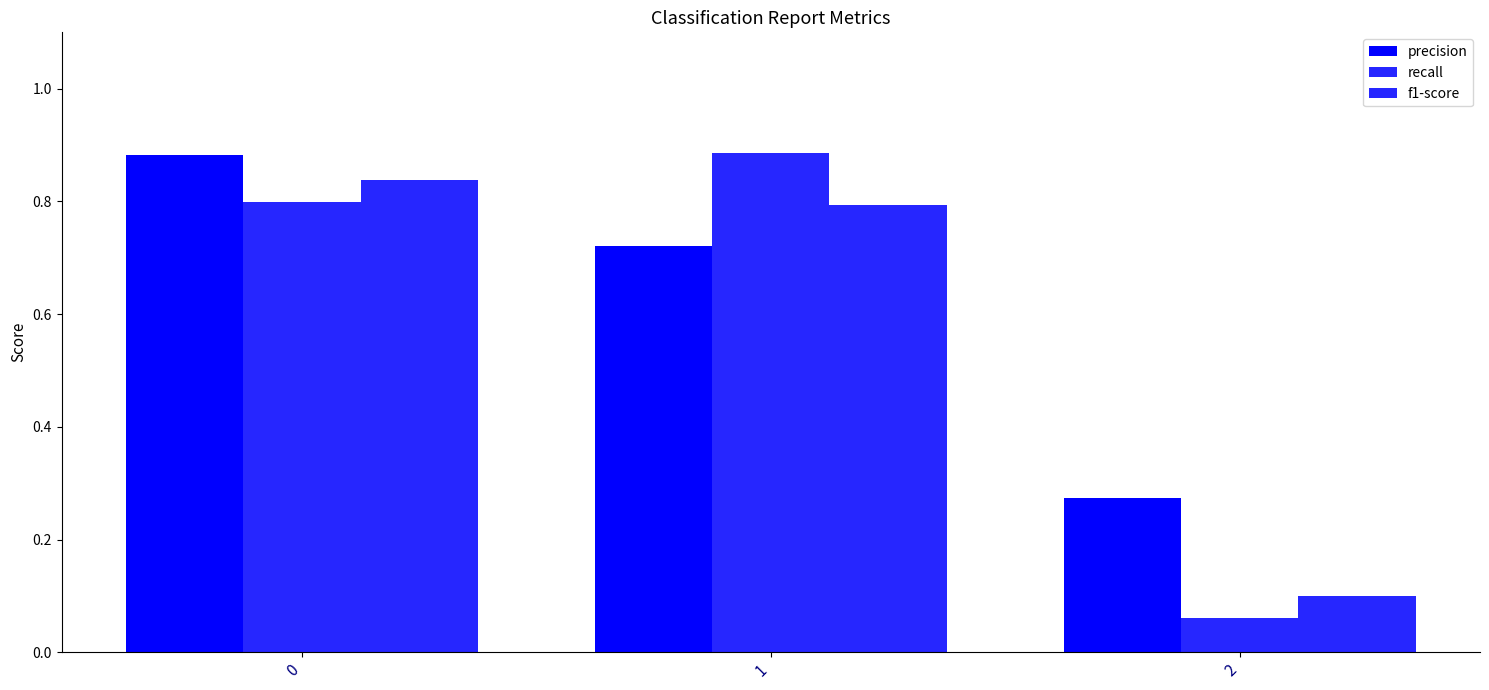

Which category has the highest value across all series?

1